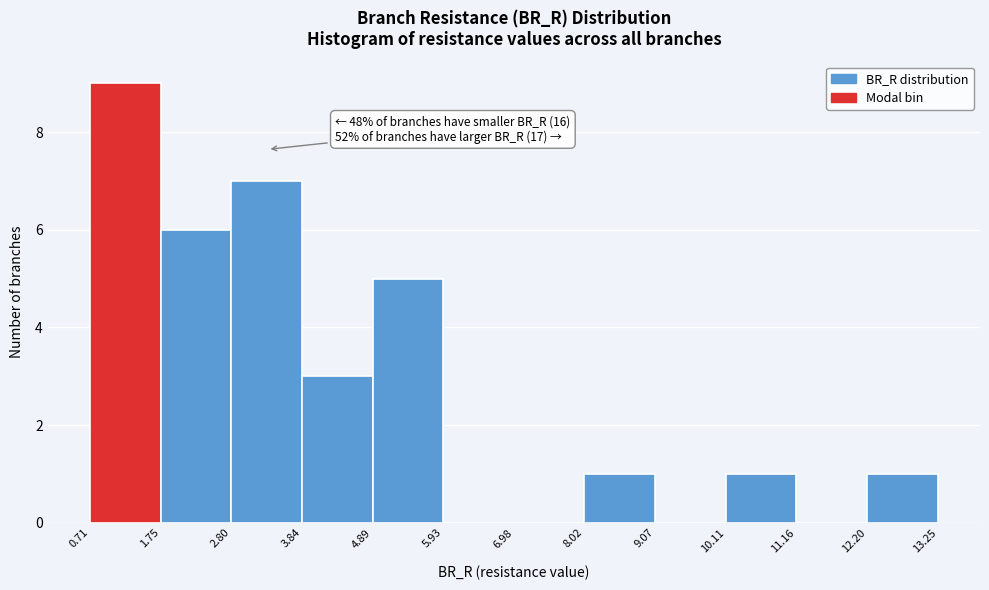

Which range on the x-axis has the tallest bar?

0.71 to 1.75